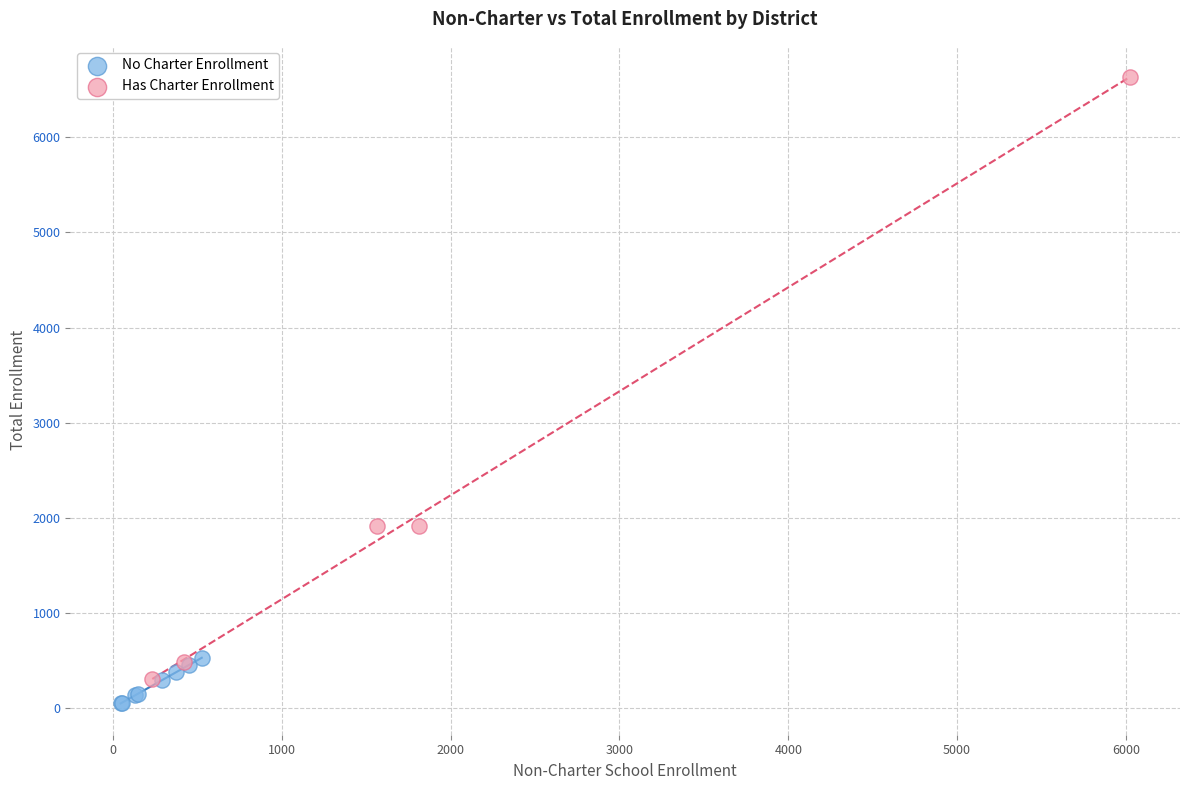

Which series reaches the maximum Y coordinate?

Has Charter Enrollment